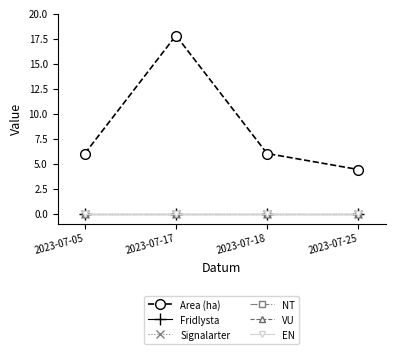

Which has a higher value, 2023-07-25 or 2023-07-17?

2023-07-17